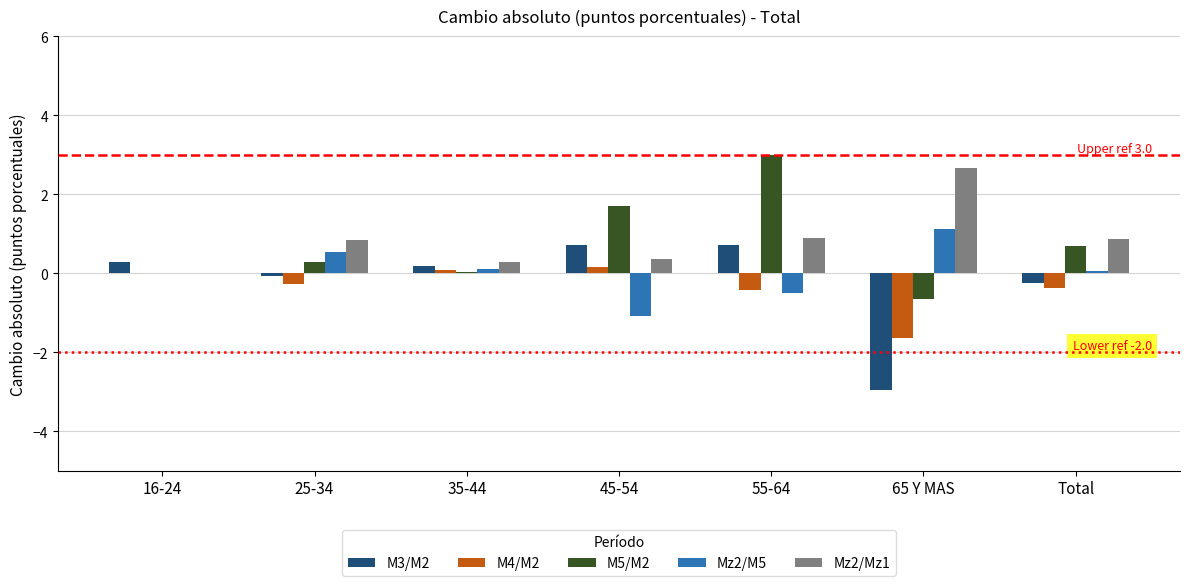

What is the total value across all series at 16-24?

0.3